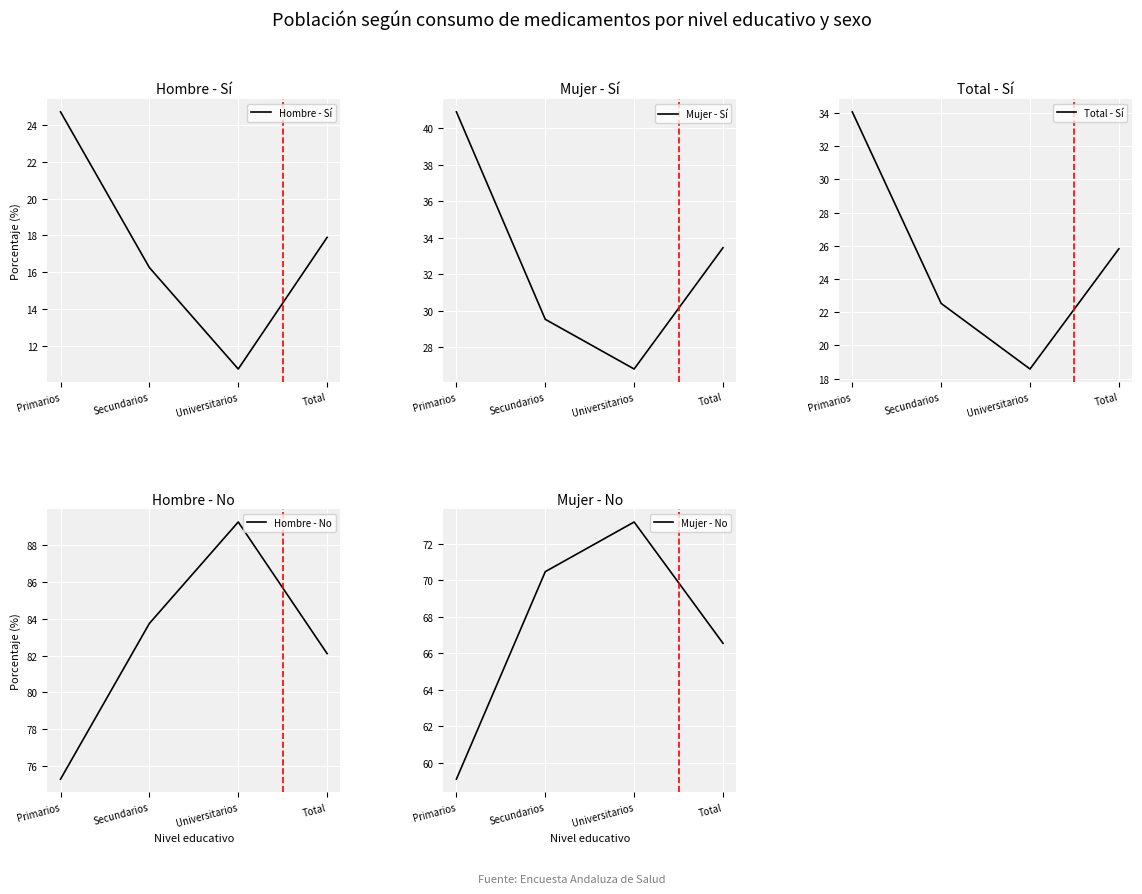

Is this an area chart (filled region under the line)?

No